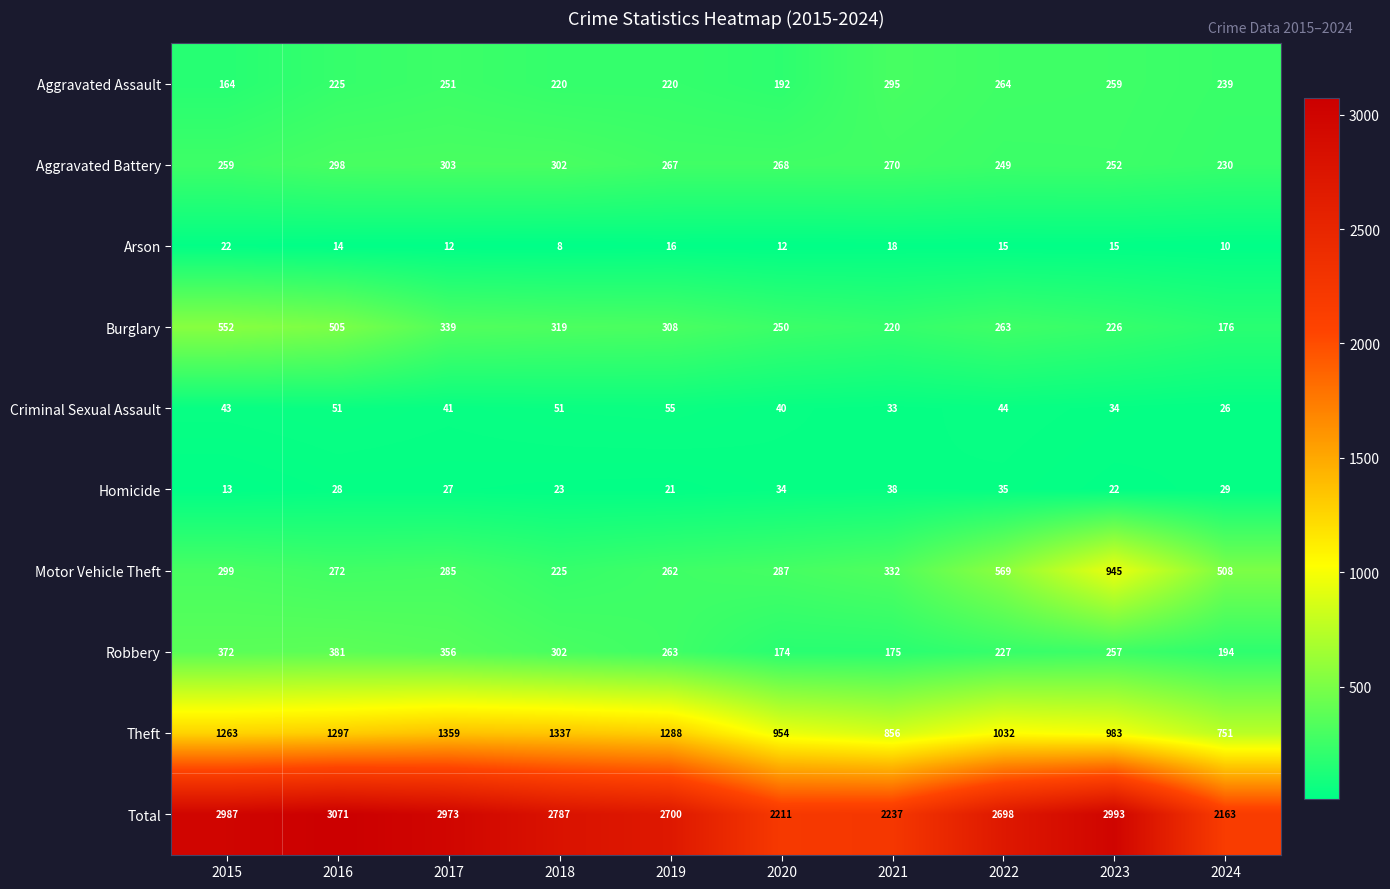

What is the total value across all series at 2024?

4326